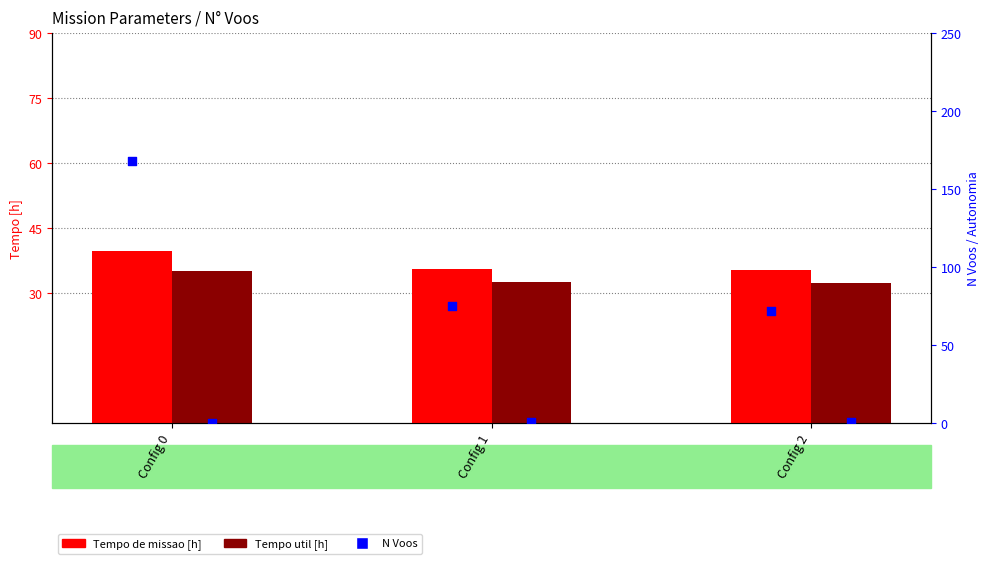

Which series has the largest total across all categories?

N Voos